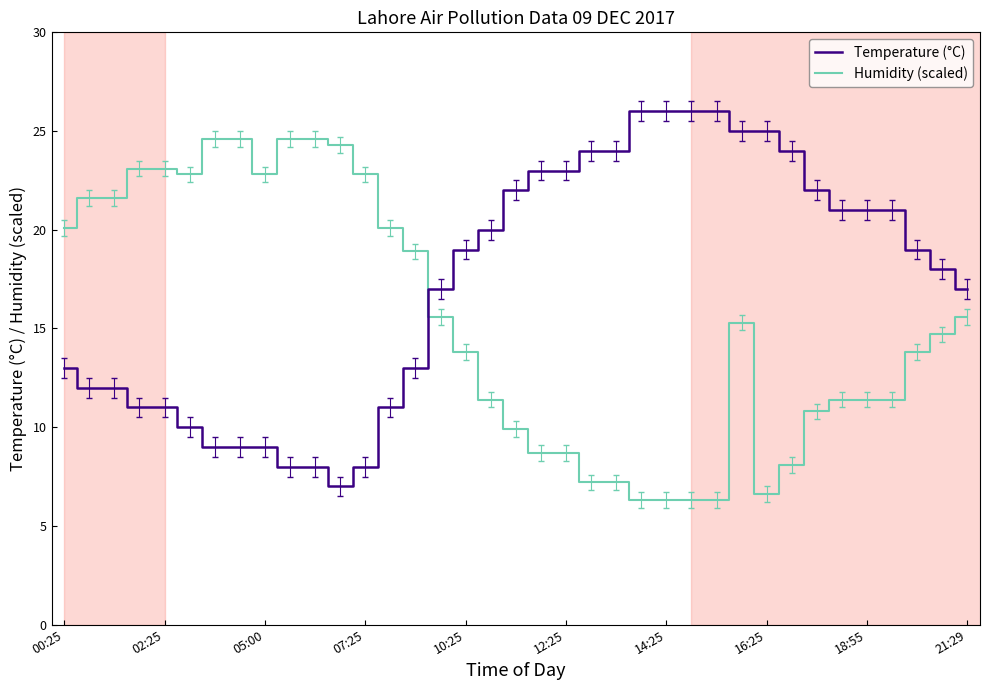

How many values in the Temperature (°C) series are below 19?

18